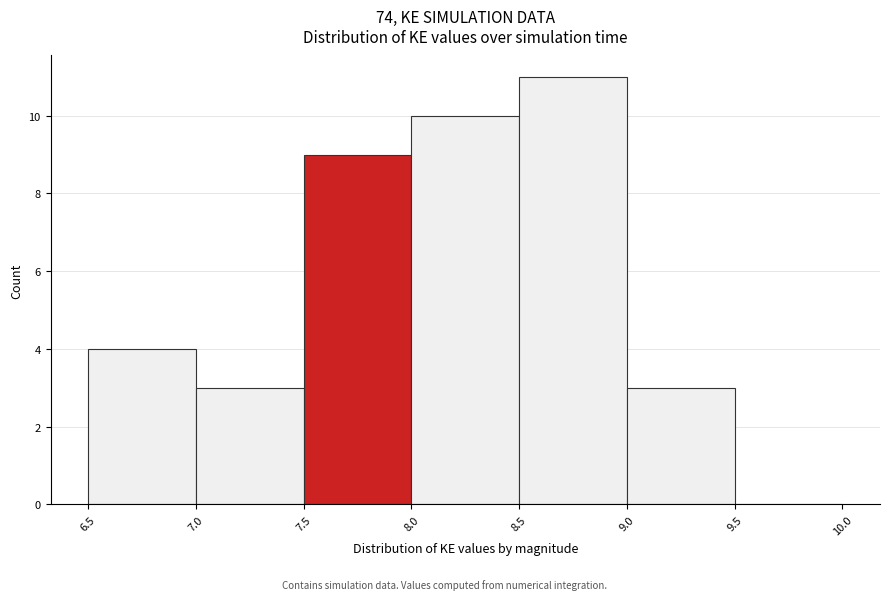

Approximately how many times larger is the value at 6.5 compared to 7.0?

1.3